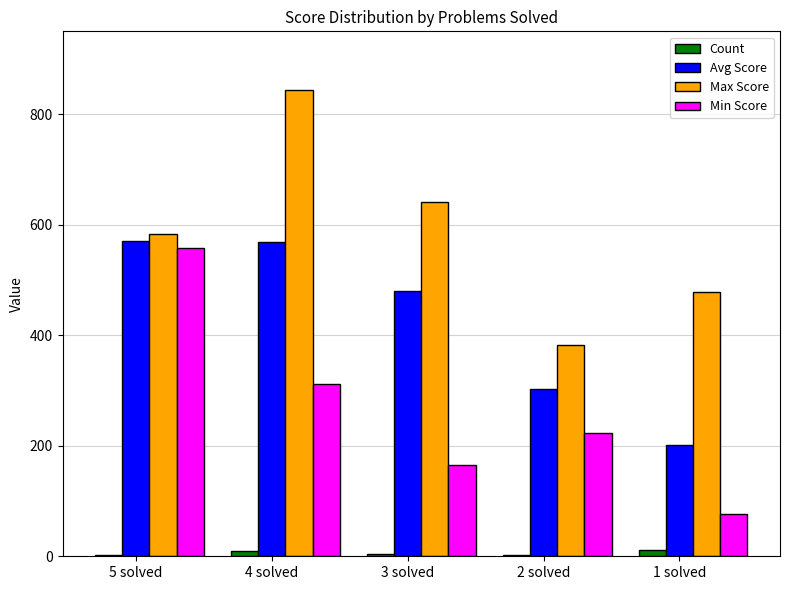

Are the bars horizontal?

No